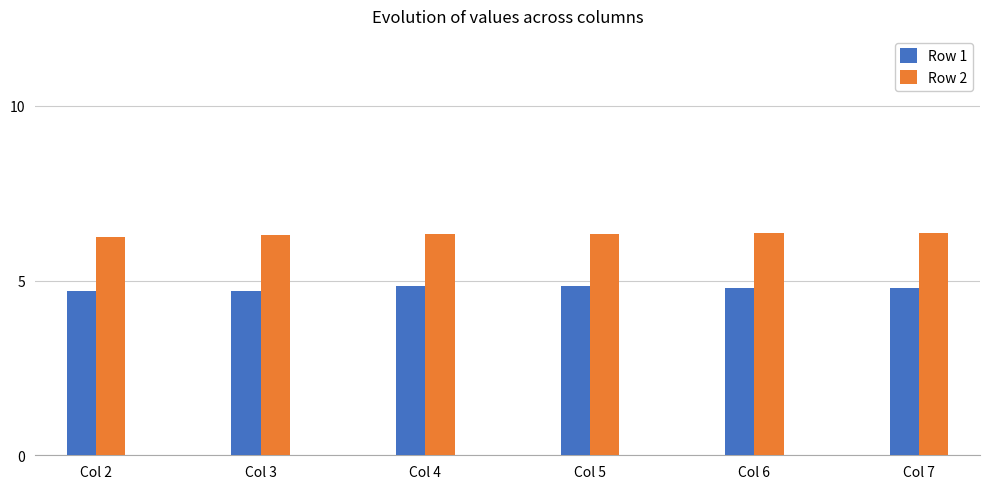

List the series in order of their peak value, highest first.

Row 2, Row 1